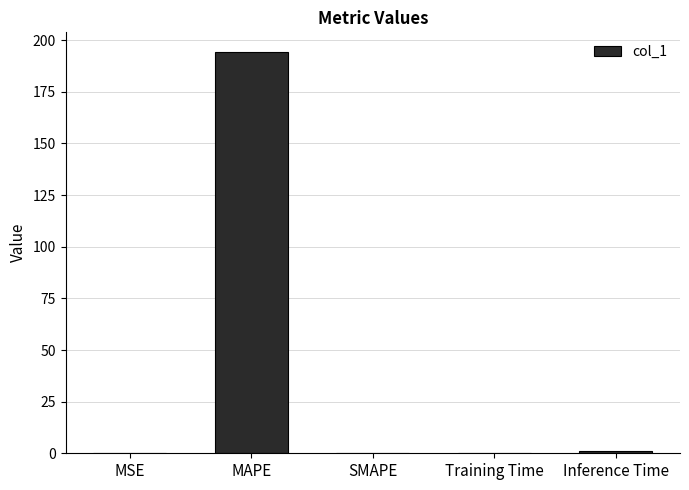

True or false: the data shows -63.2 at SMAPE.

False